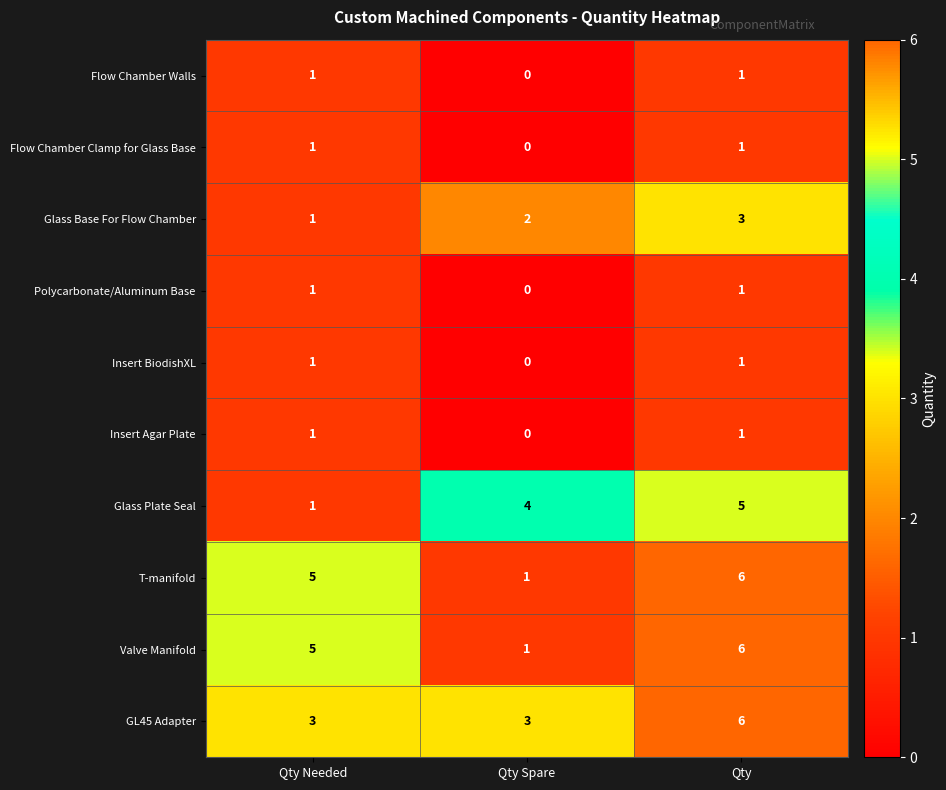

What is the sum of all GL45 Adapter values?

12